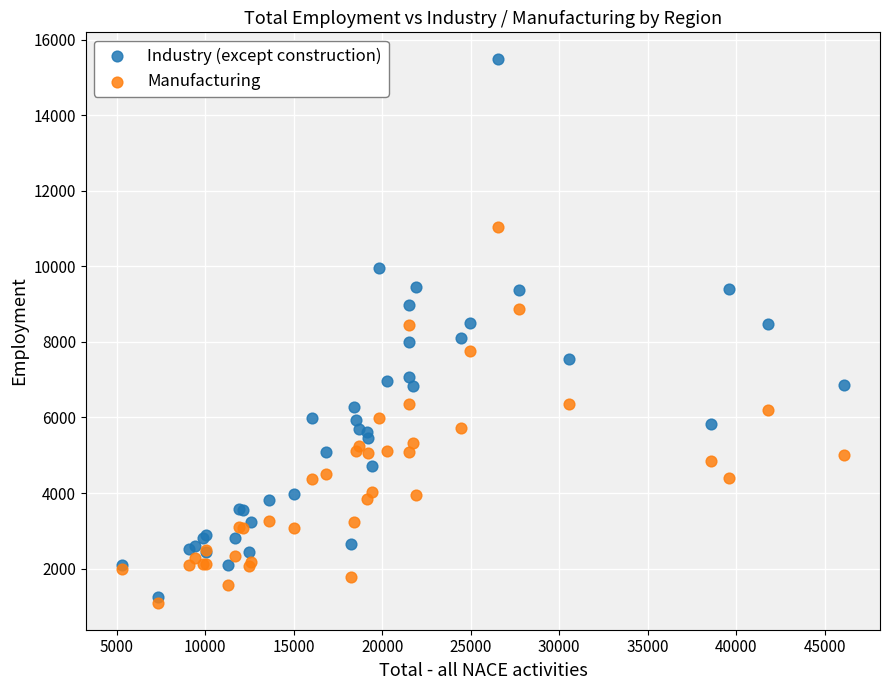

Which series contains the lowest Y value?

Manufacturing